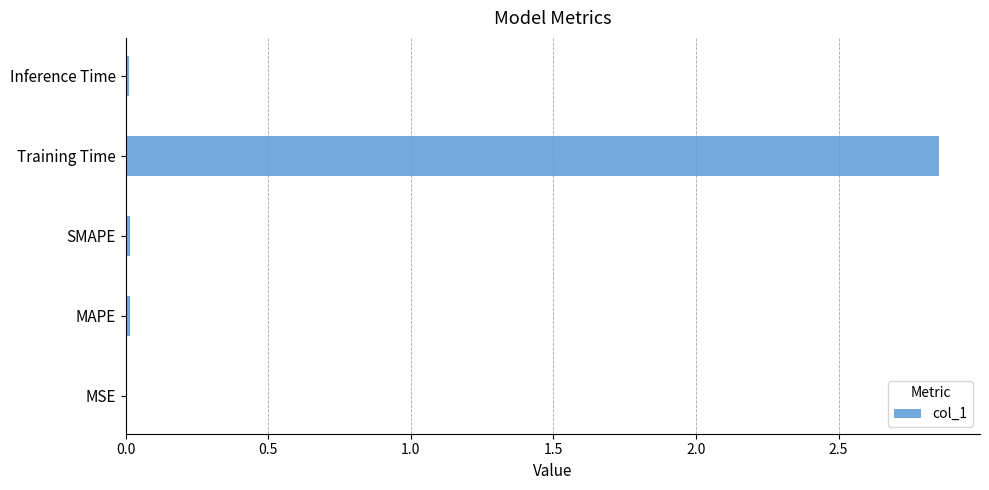

True or false: the data shows 0.0 at MSE.

True